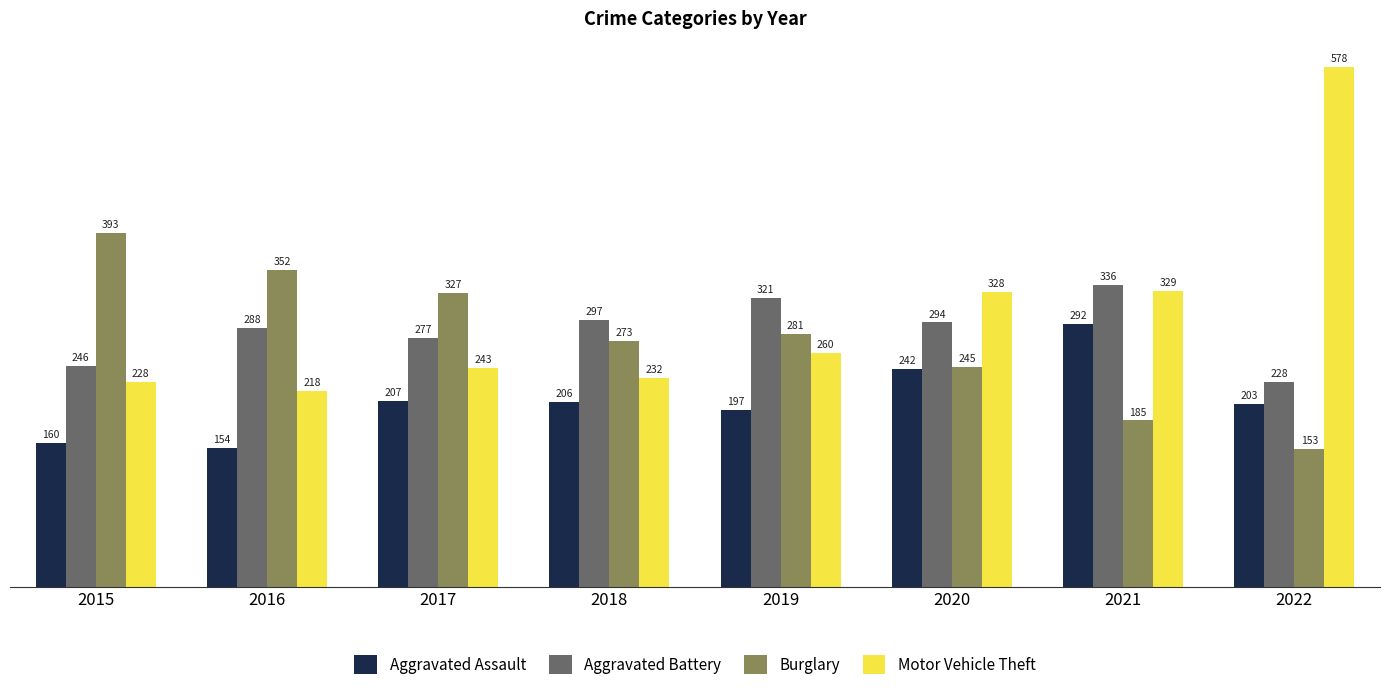

The Aggravated Battery series shows 336 at 2021. True or false?

True